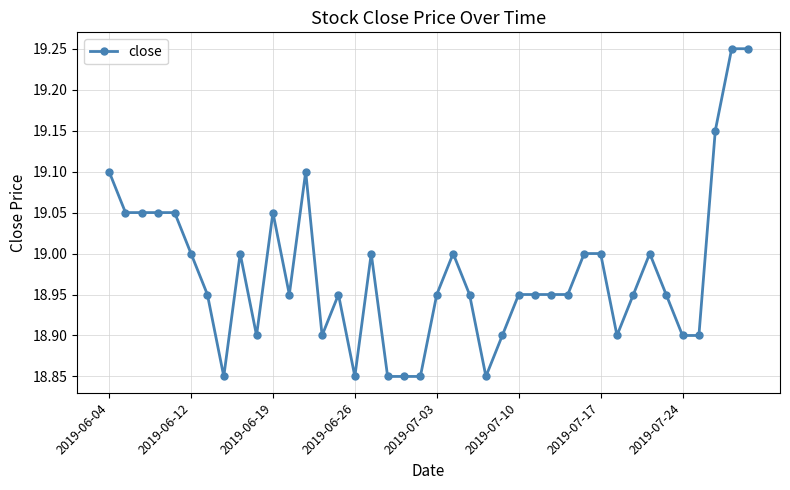

What is the difference between the maximum and minimum values?

0.4